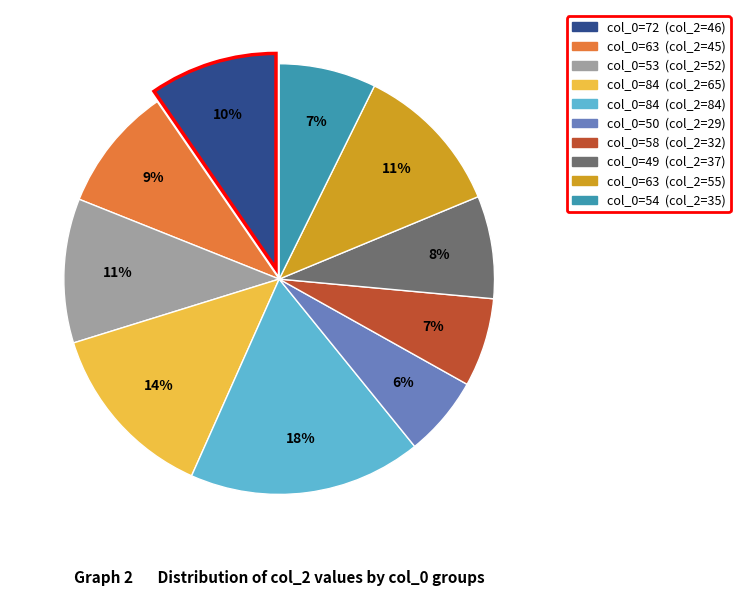

Is there a majority slice in this chart?

No